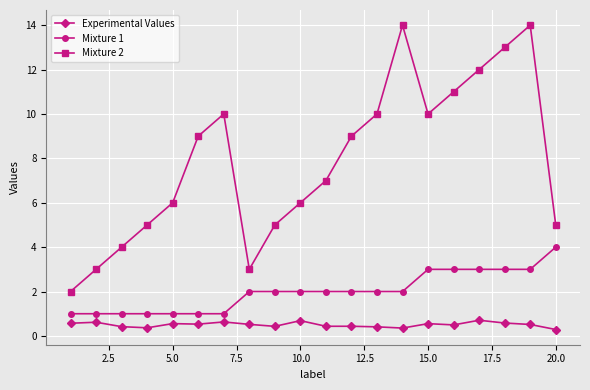

Rank the series by their maximum value, from highest to lowest.

Mixture 2, Mixture 1, Experimental Values